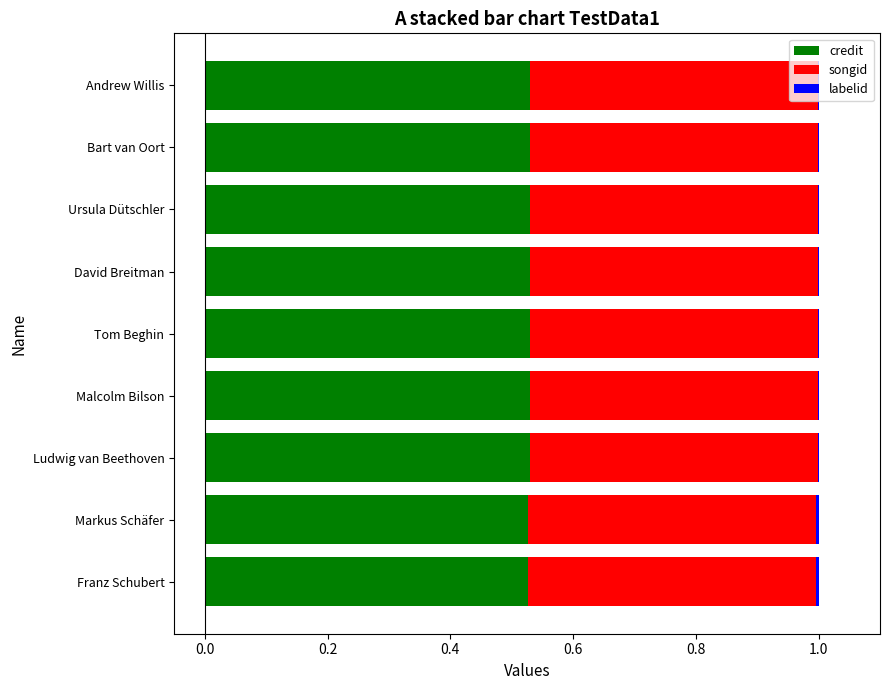

The credit series shows 0.8 at Ursula Dütschler. True or false?

False